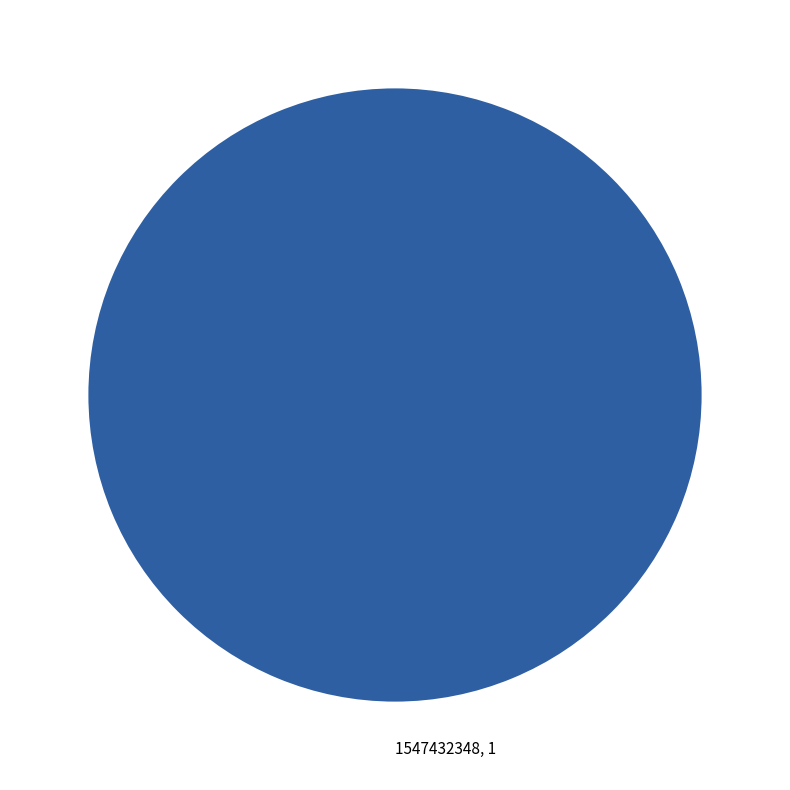

The 1547432348, 1 slice represents 100% of the pie. True or false?

True